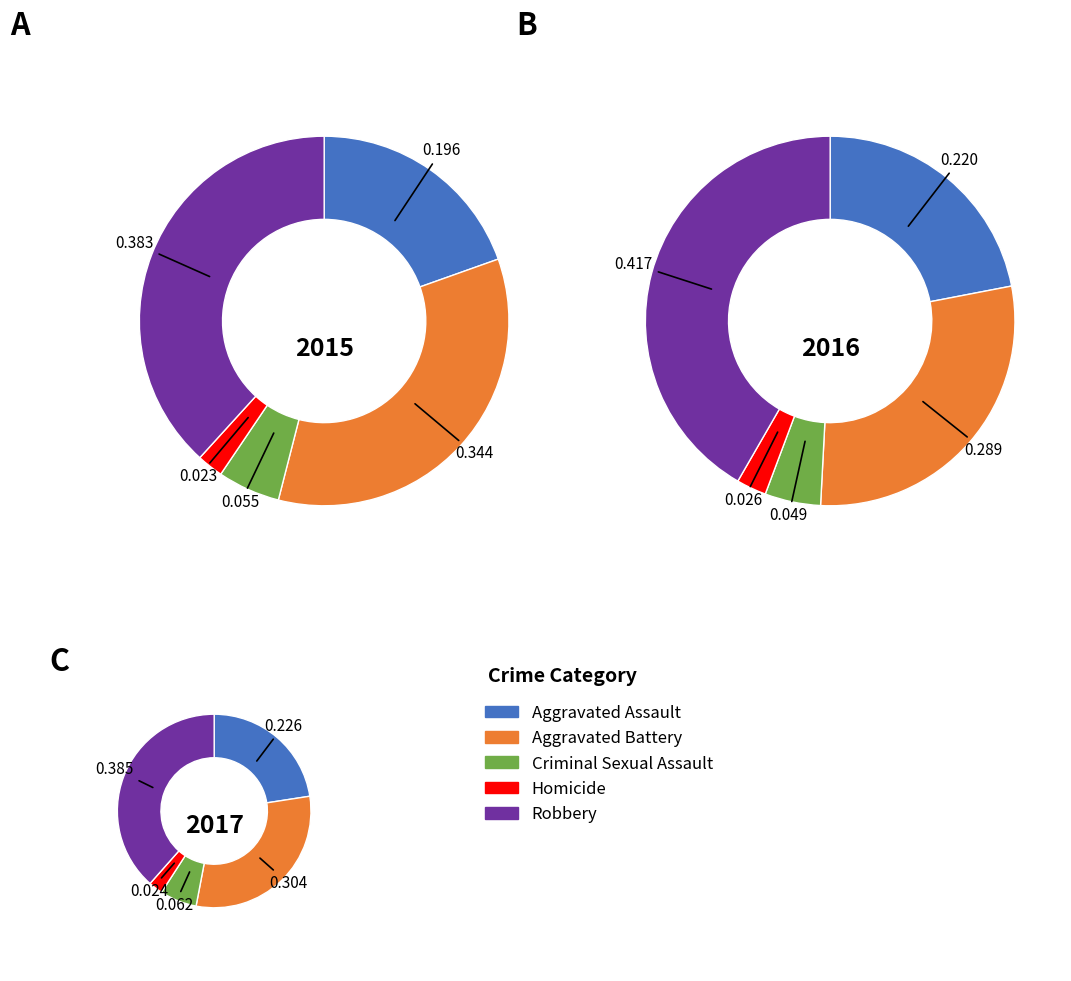

To the nearest percent, what portion does Robbery represent?

38%